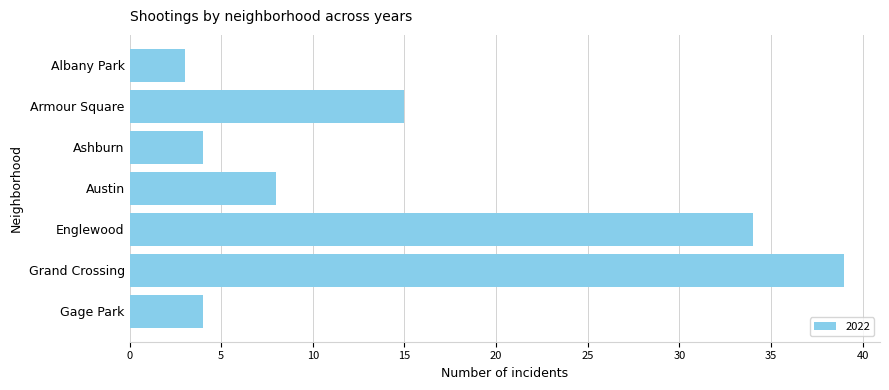

Reading bottom to top, what are all the values shown in this chart?

4	39	34	8	4	15	3